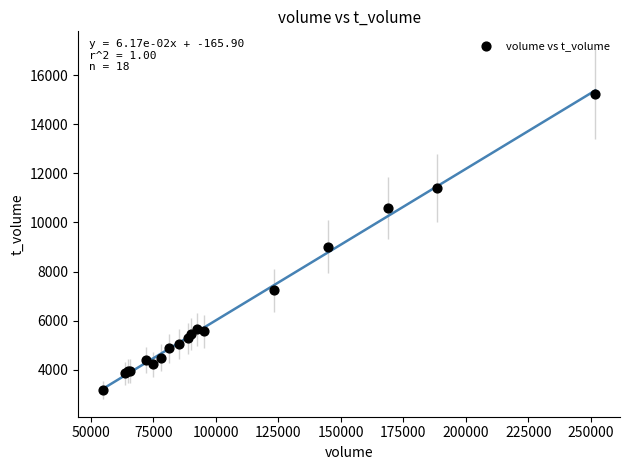

What Y value in the scatter plot is closest to 9211?

9015